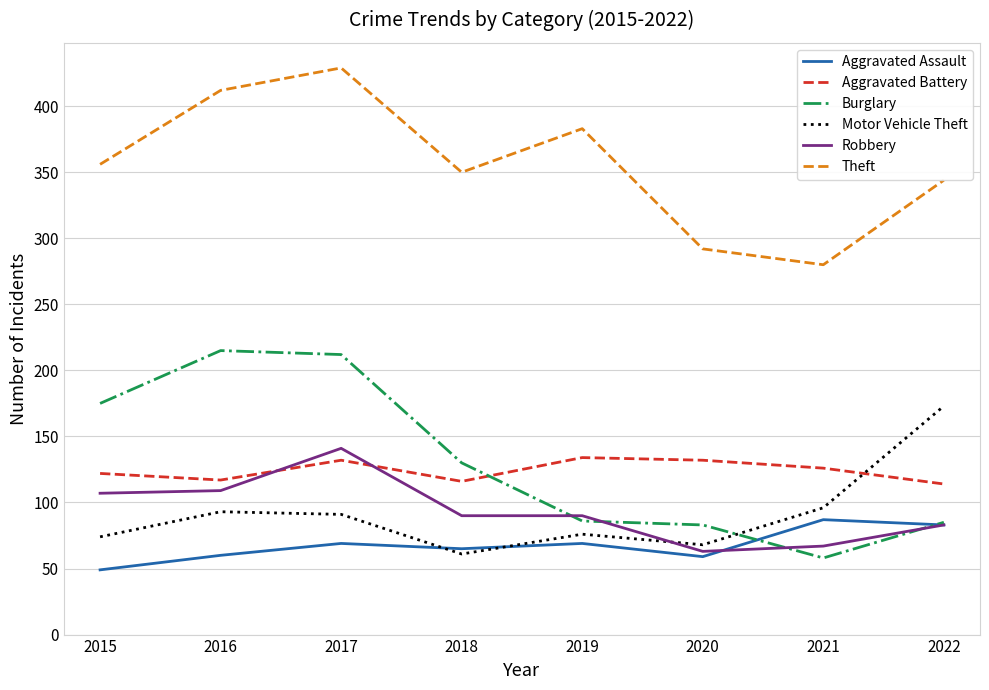

The value of Robbery at 2022 is 83. True or false?

True